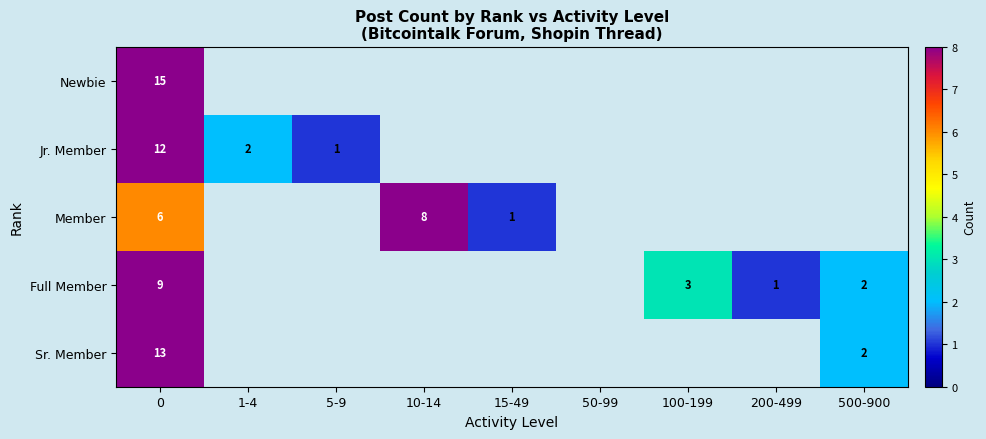

The Sr. Member series shows 13 at 0. True or false?

True